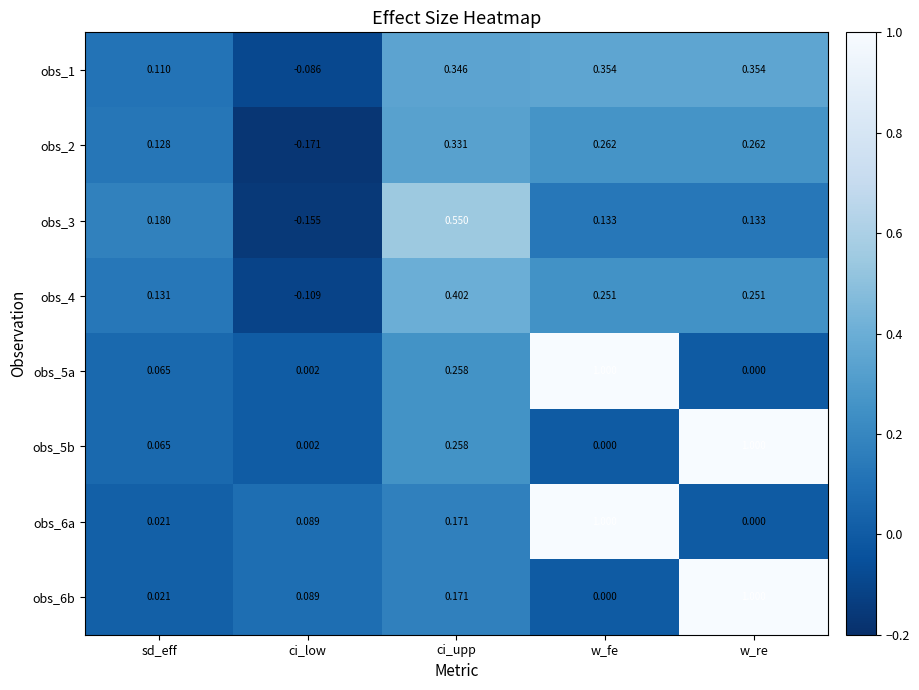

At which label does obs_1 reach its minimum?

ci_low